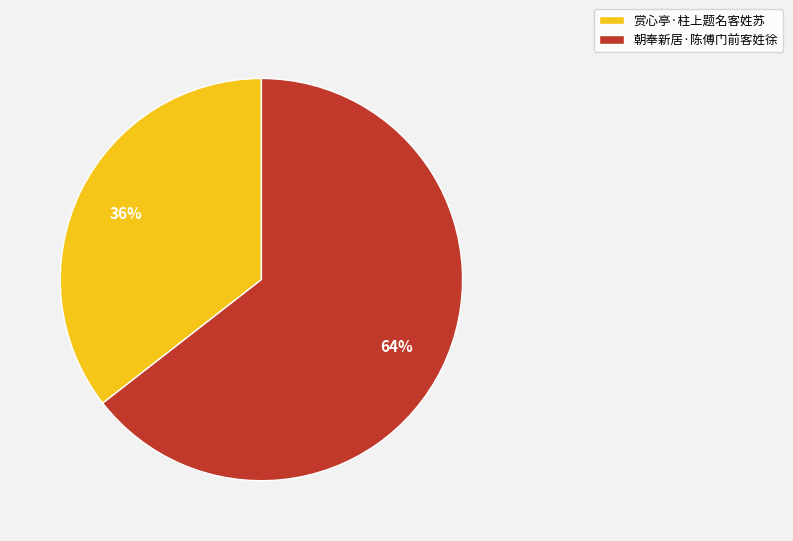

Which slice is the smallest?

赏心亭·柱上题名客姓苏